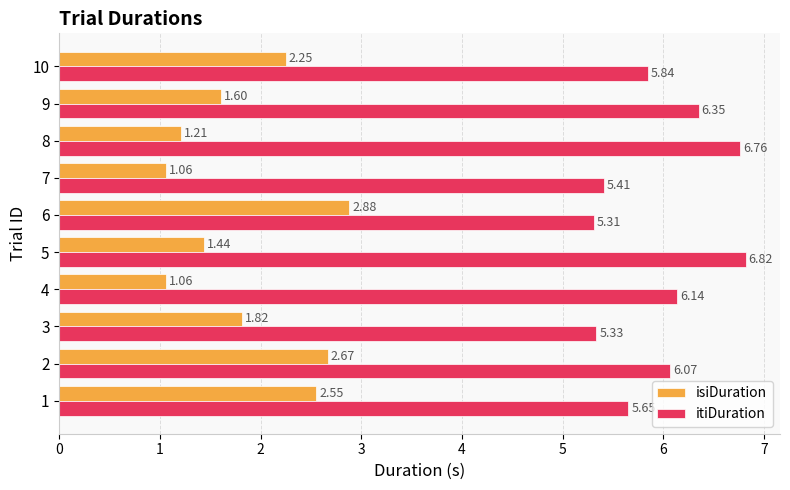

At how many categories does at least one series exceed 2?

10